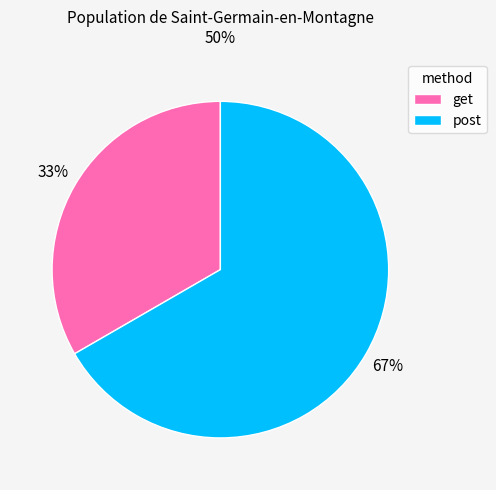

Rank the categories by value from highest to lowest.

post, get